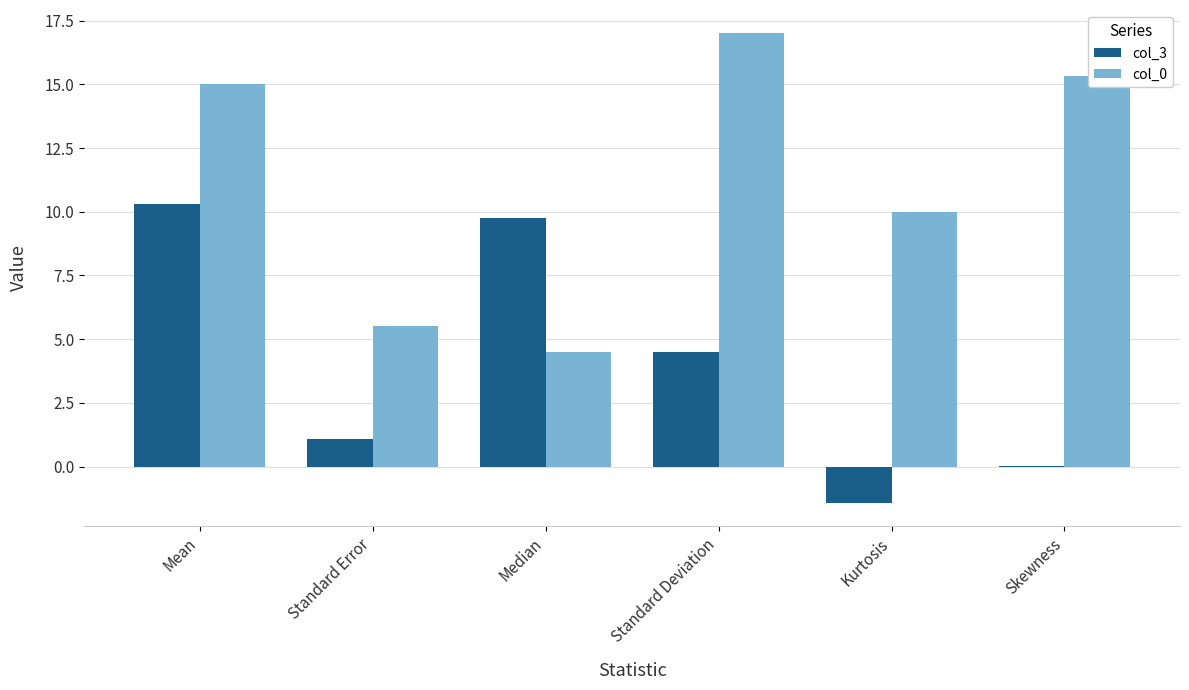

At which category is the sum across all series the highest?

Mean